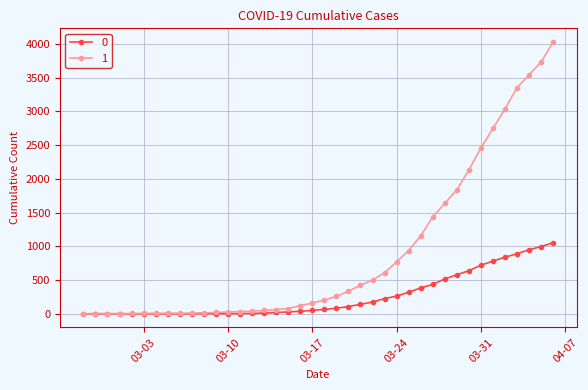

Rank the series by their maximum value, from lowest to highest.

0, 1